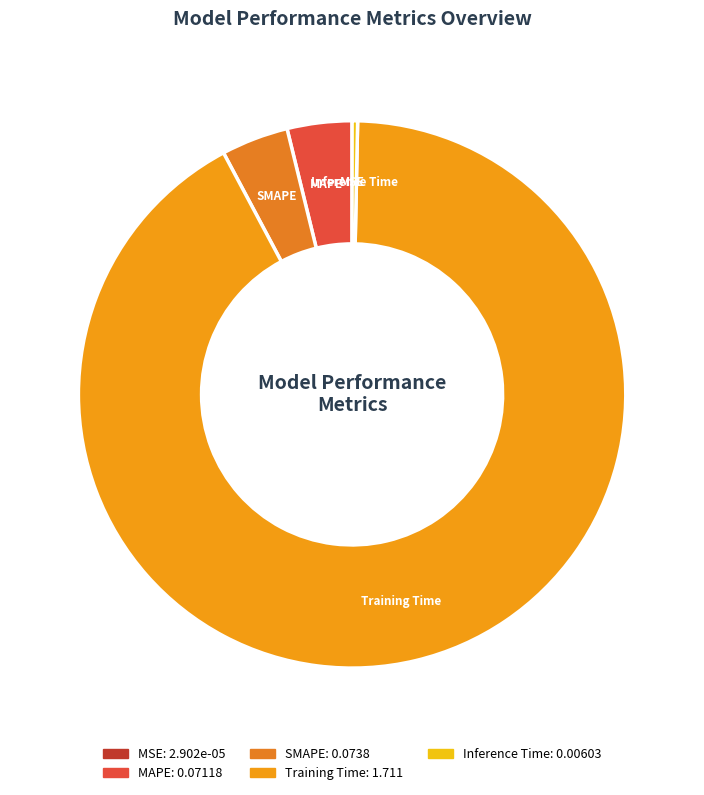

The MAPE slice represents 9% of the pie. True or false?

False